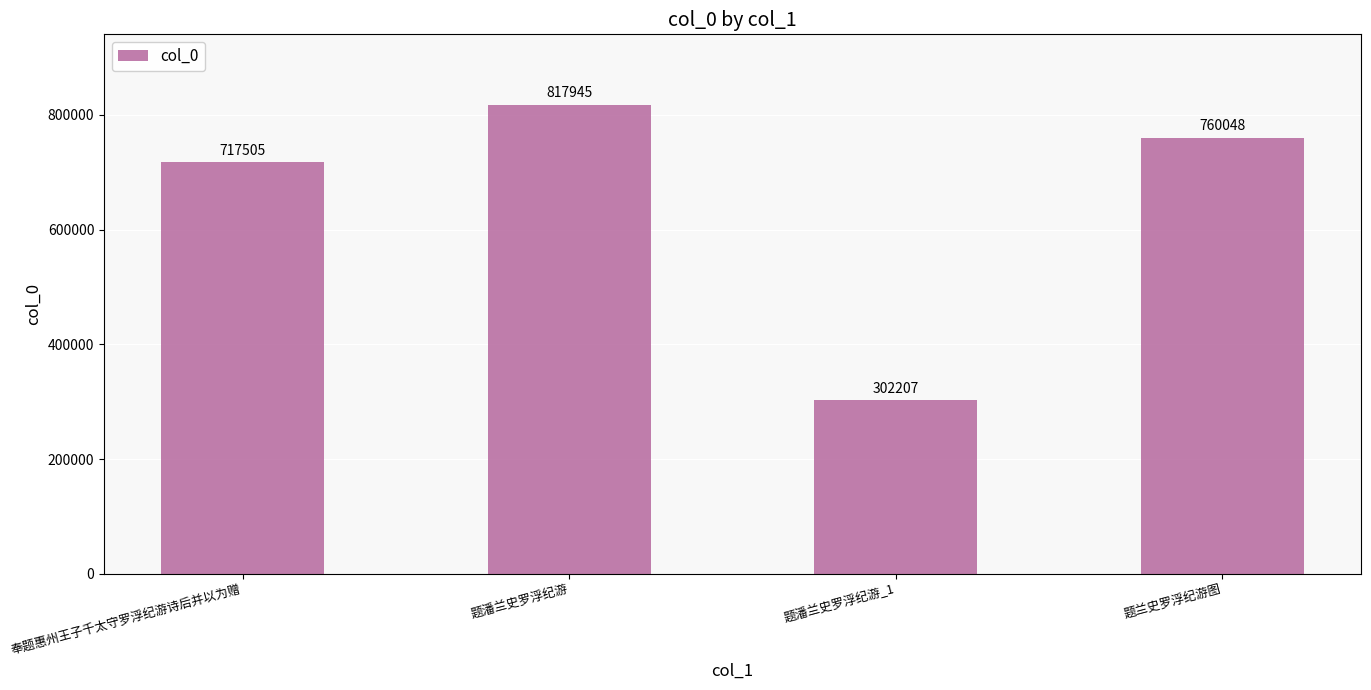

Approximately how many times larger is the value at 题兰史罗浮纪游图 compared to 题潘兰史罗浮纪游_1?

2.5